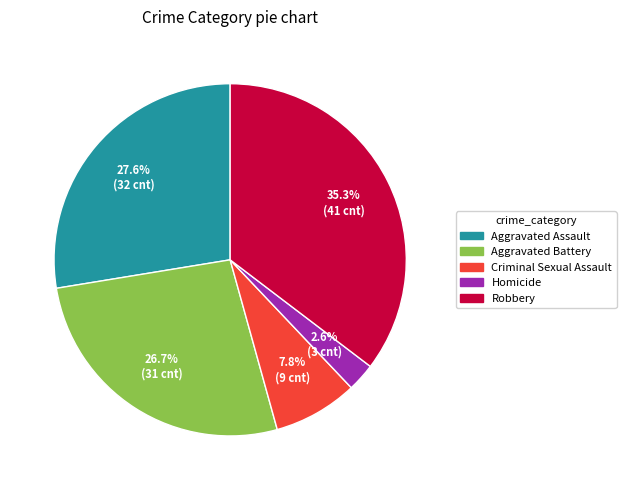

How many segments does this pie chart have?

5